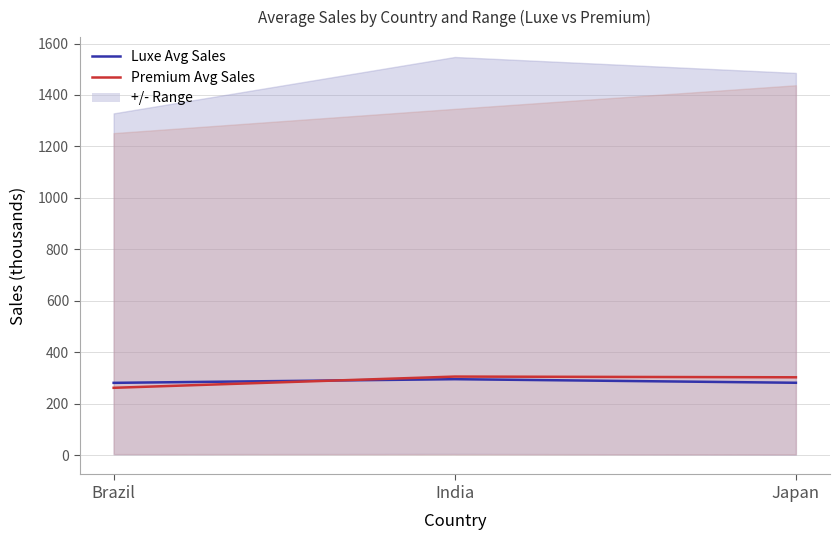

Rank the series at India from lowest to highest value.

Luxe Avg Sales, Premium Avg Sales